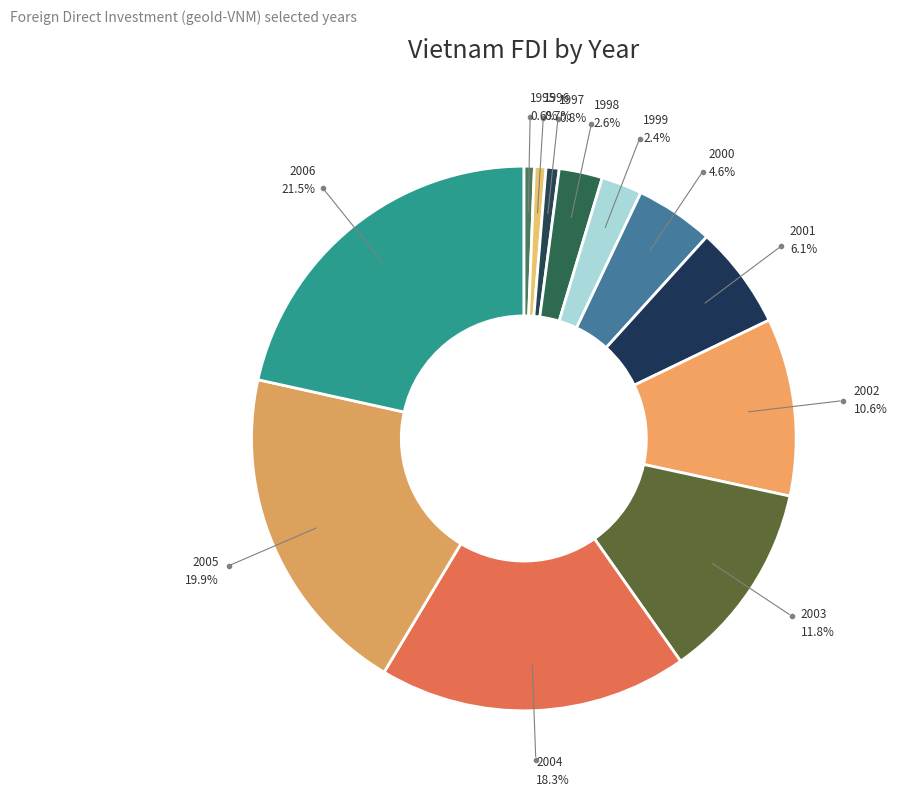

Count the number of slices in the pie.

12